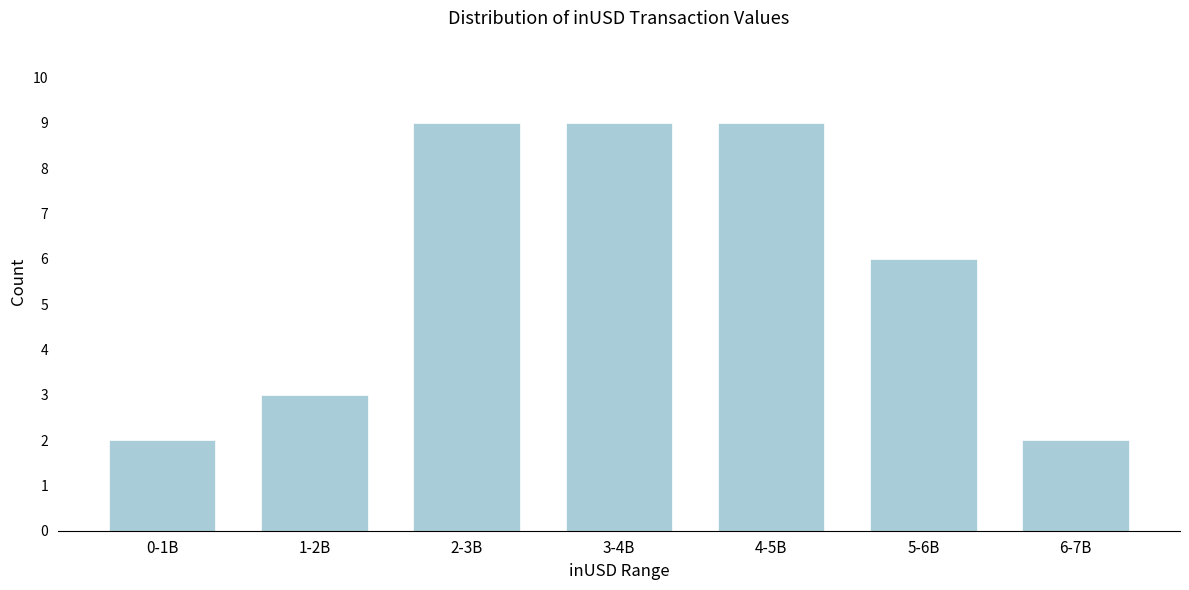

Reading right to left, extract all data points from this chart.

6-7B=2	5-6B=6	4-5B=9	3-4B=9	2-3B=9	1-2B=3	0-1B=2